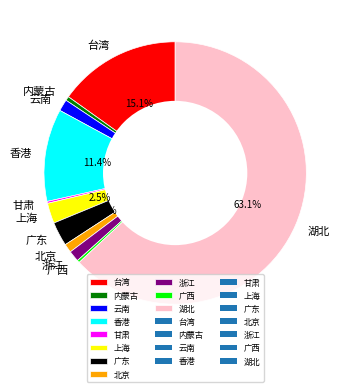

Does 湖北 account for over 50% of the chart?

Yes